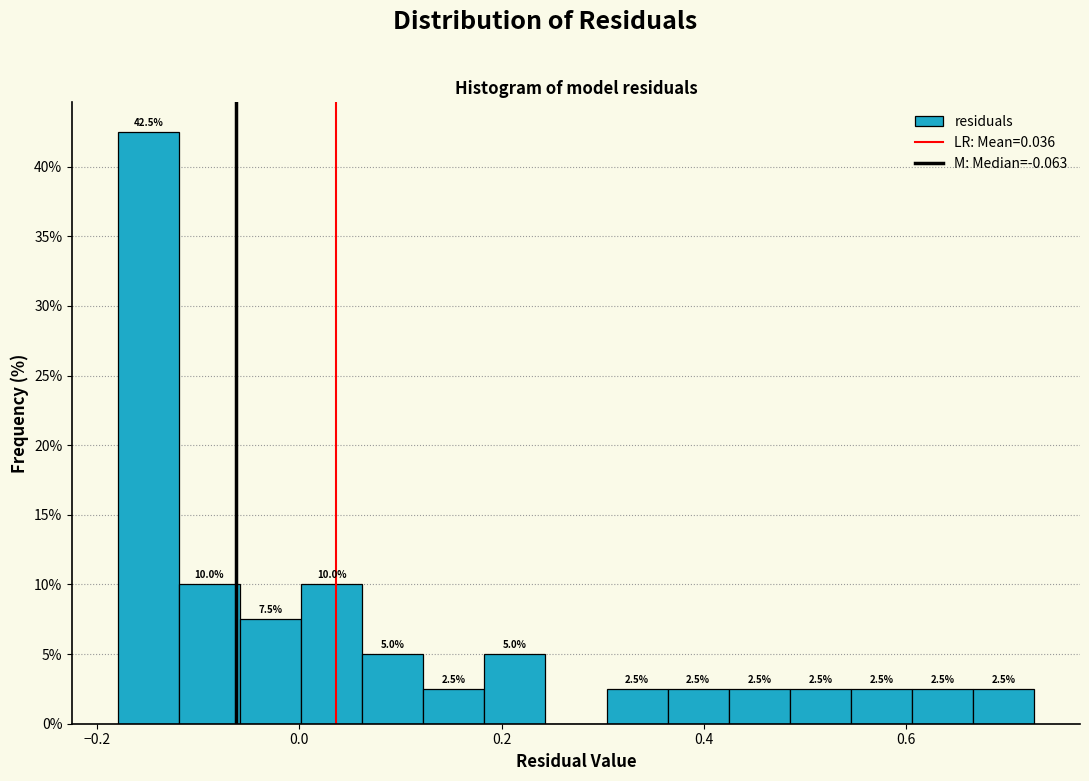

Around what value on the x-axis is the tallest bar? Give the approximate position of its centre, as read against the axis.

-0.14